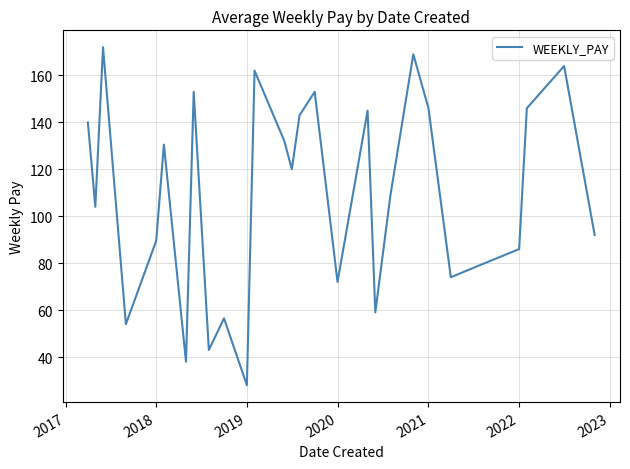

What is the difference between the maximum and minimum values?

144.0